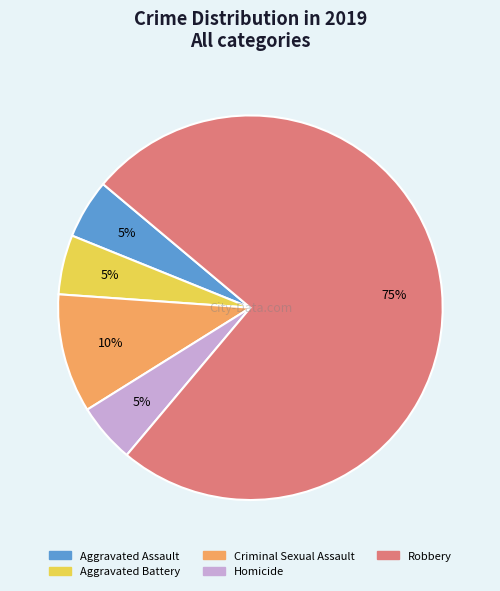

Between Criminal Sexual Assault and Homicide, which is larger?

Criminal Sexual Assault